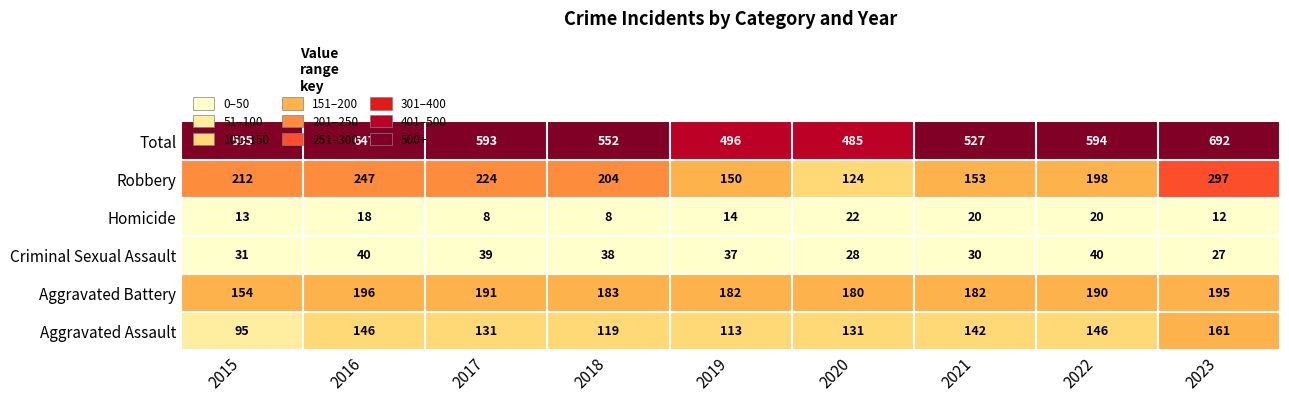

True or false: Aggravated Battery has a value of 54 at 2019.

False